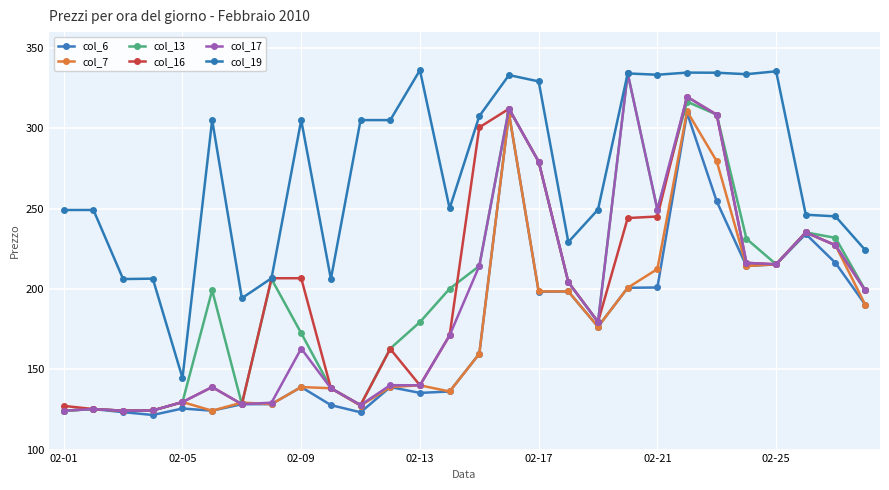

What is the minimum value for col_7?

124.2